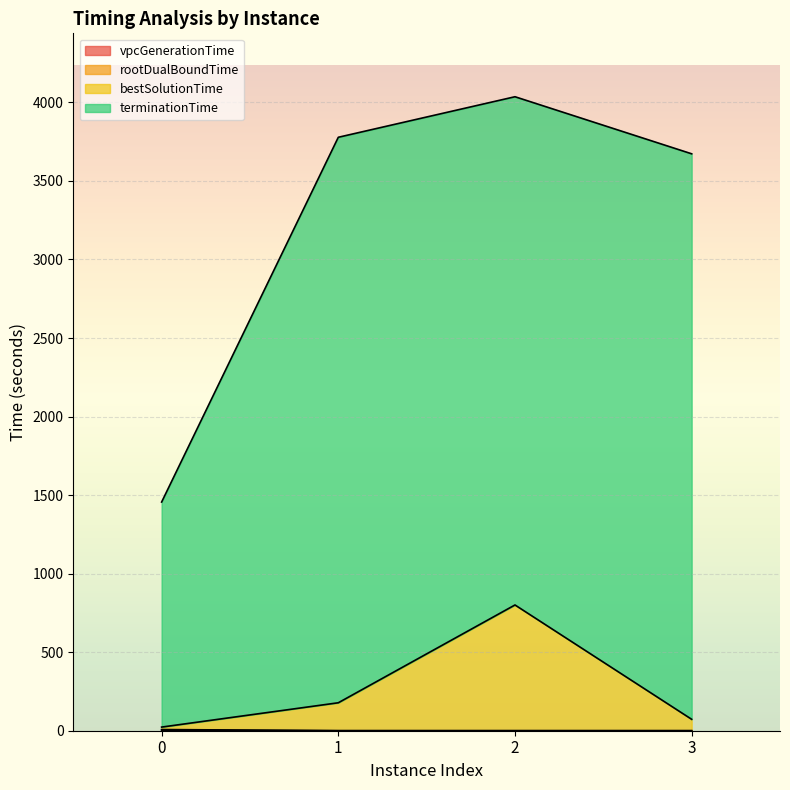

Between 2 and 1, which is larger?

2